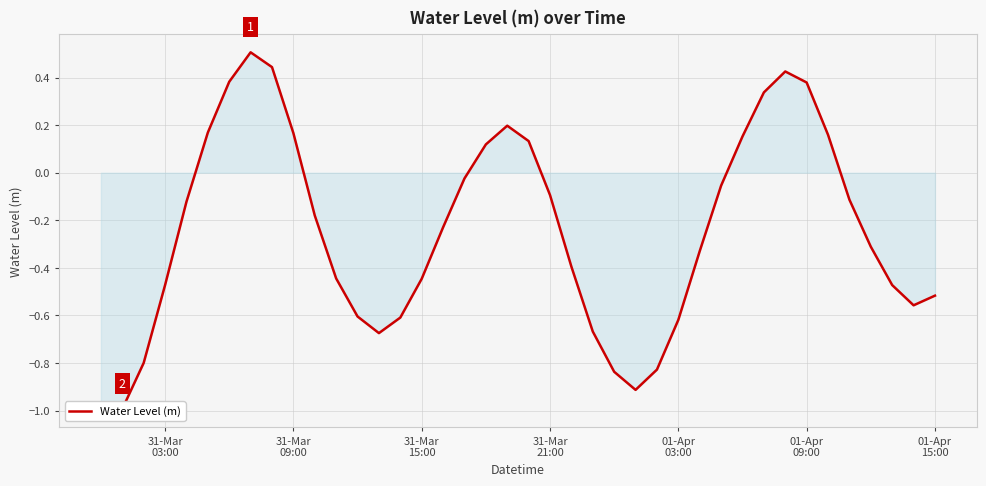

What is the value of the 16th point from the left?

-0.4